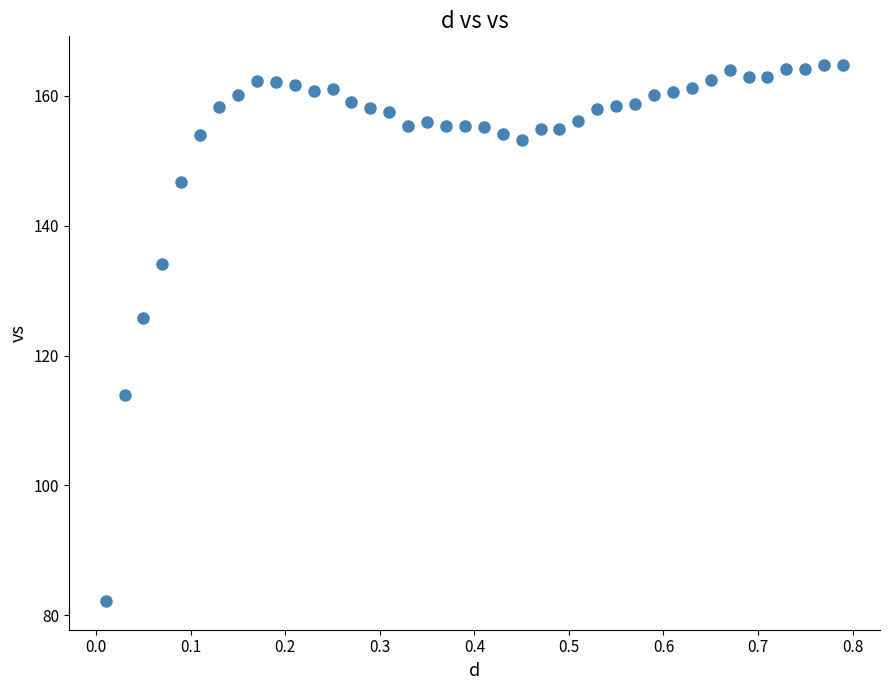

What is the difference between the maximum and minimum values?

82.6